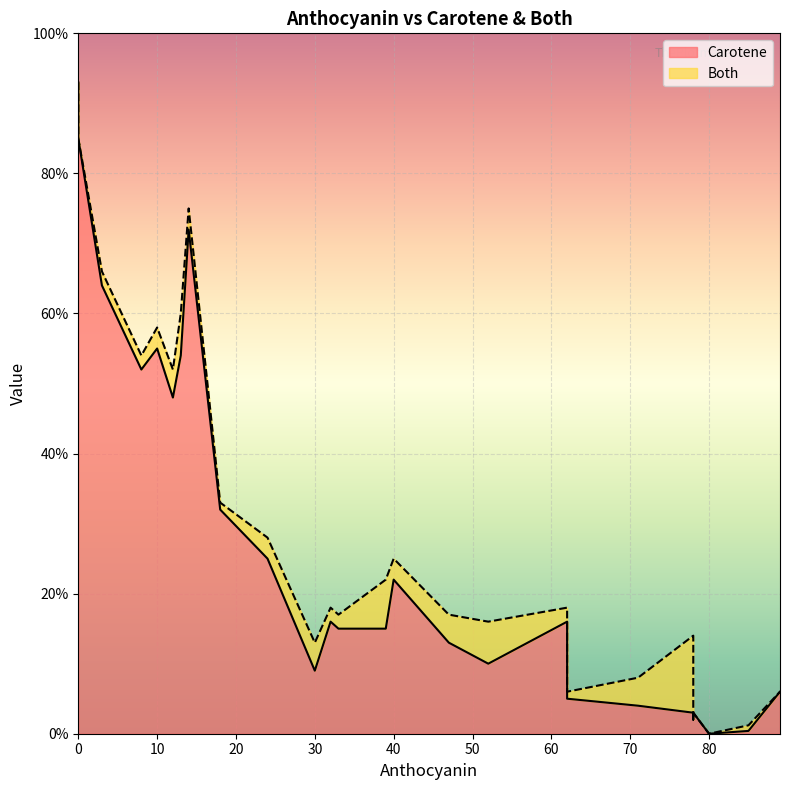

The Both series shows 0.0 at 2. True or false?

True